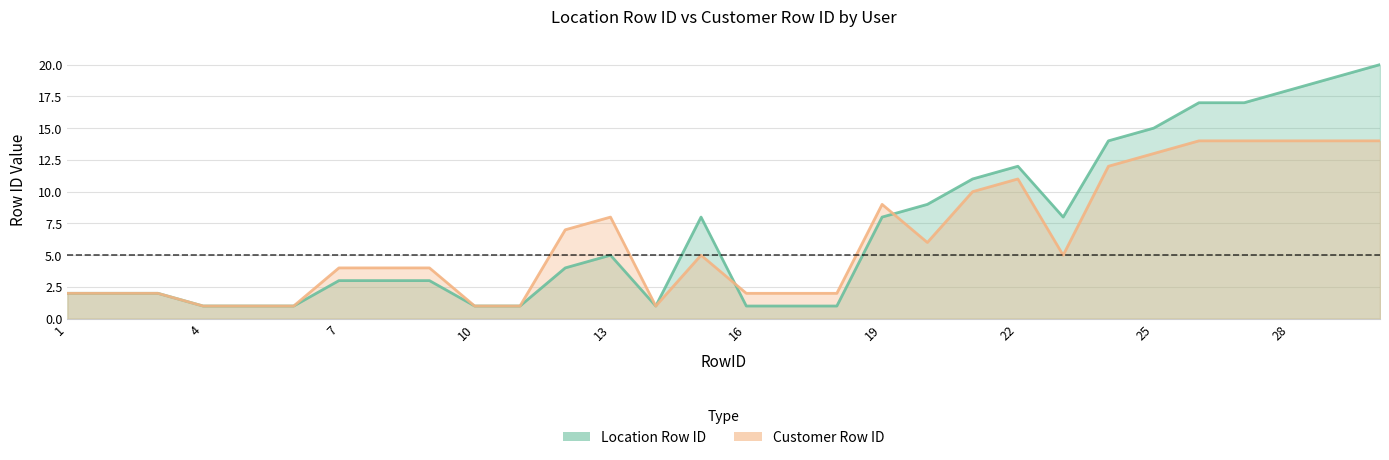

Reading left to right, what are all the values shown in this chart?

Location Row ID: 2	2	2	1	1	1	3	3	3	1	1	4	5	1	8	1	1	1	8	9	11	12	8	14	15	17	17	18	19	20
Customer Row ID: 2	2	2	1	1	1	4	4	4	1	1	7	8	1	5	2	2	2	9	6	10	11	5	12	13	14	14	14	14	14